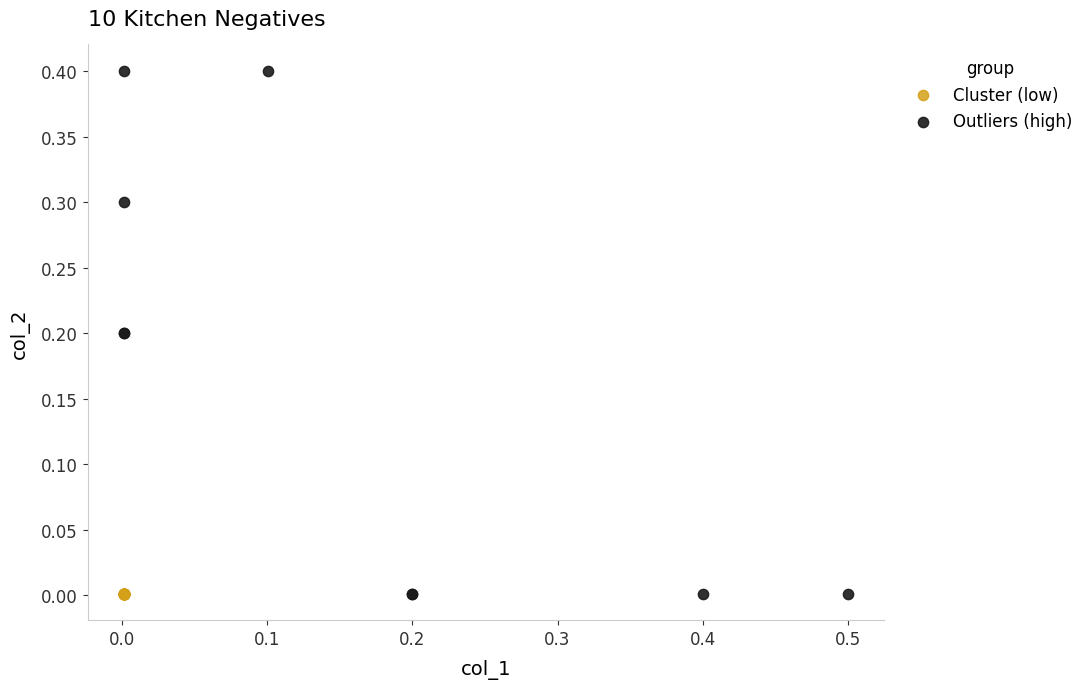

Which series contains the highest Y value?

Outliers (high)